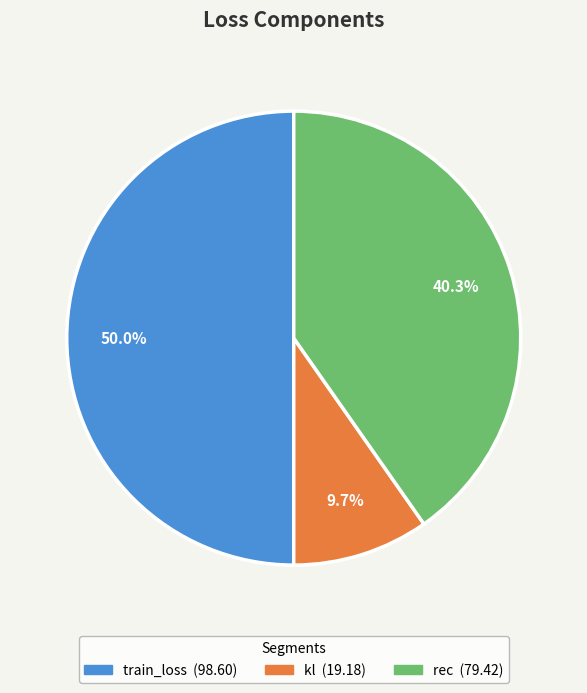

The train_loss slice represents 63% of the pie. True or false?

False